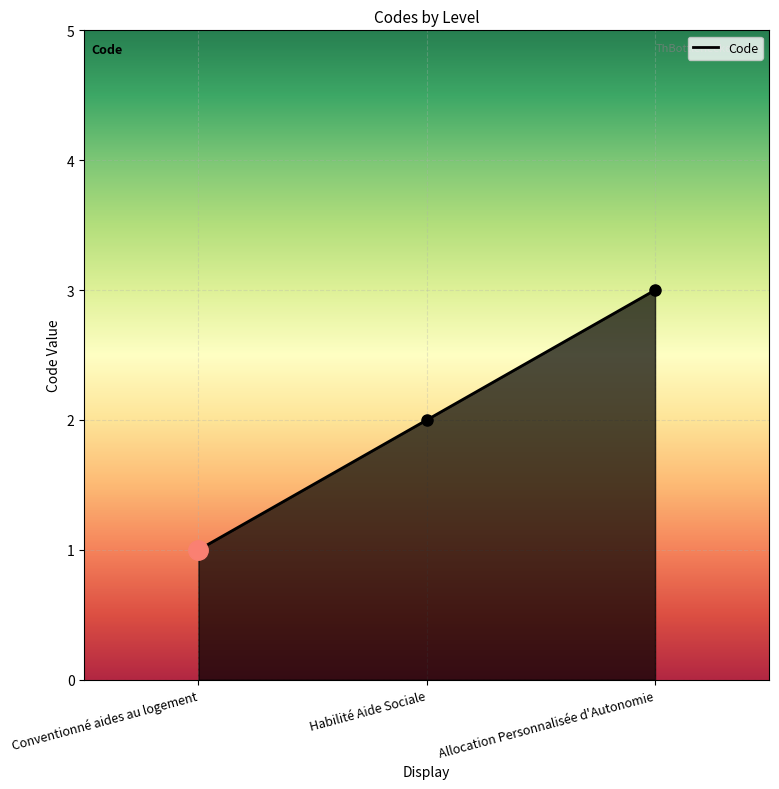

What is the average value?

2